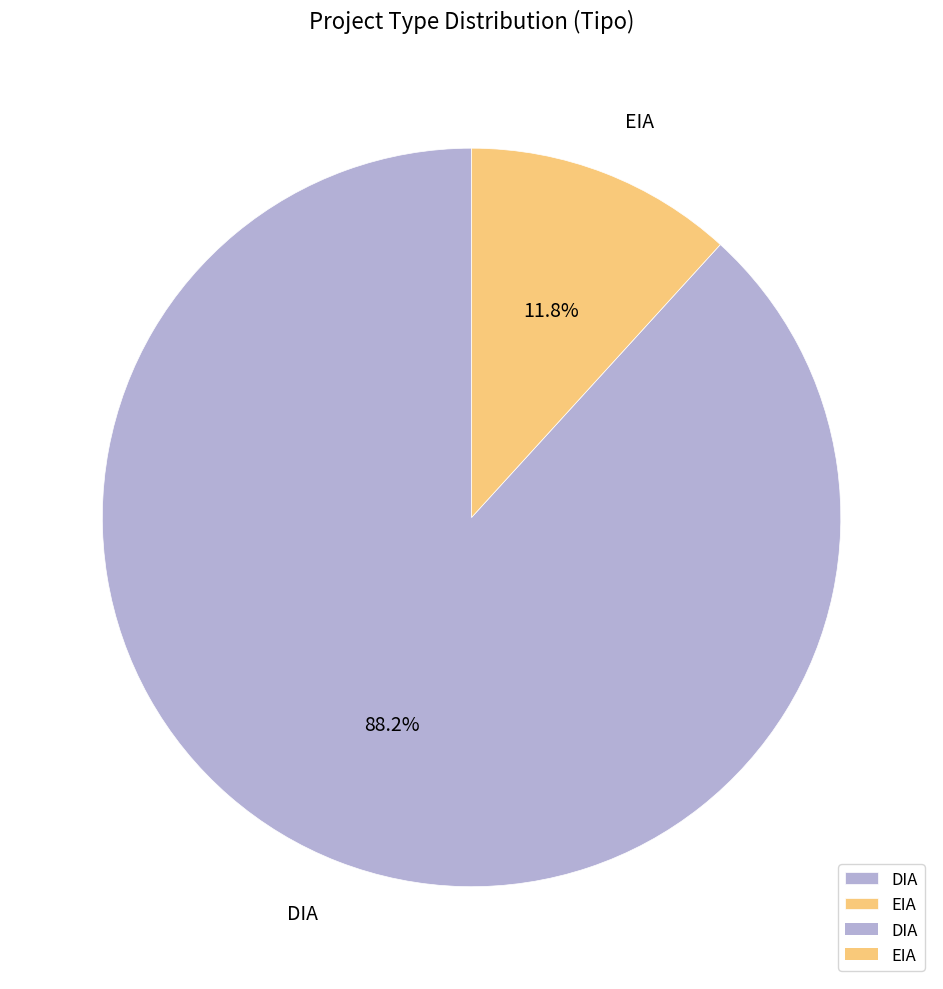

How many slices are in this pie chart?

2